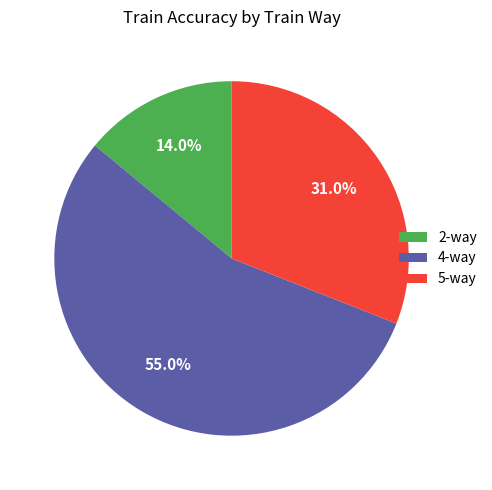

Combined, what portion of the pie is 5-way and 2-way?

45.0%